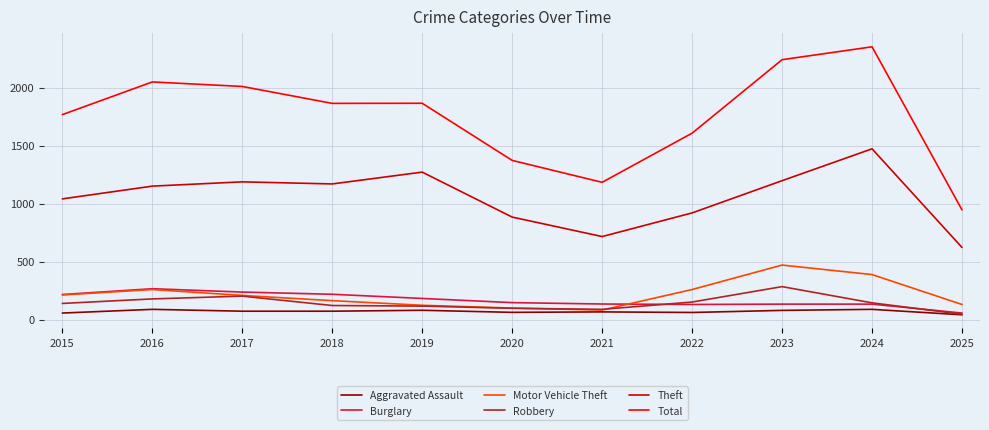

True or false: Total and Motor Vehicle Theft intersect in this chart.

False